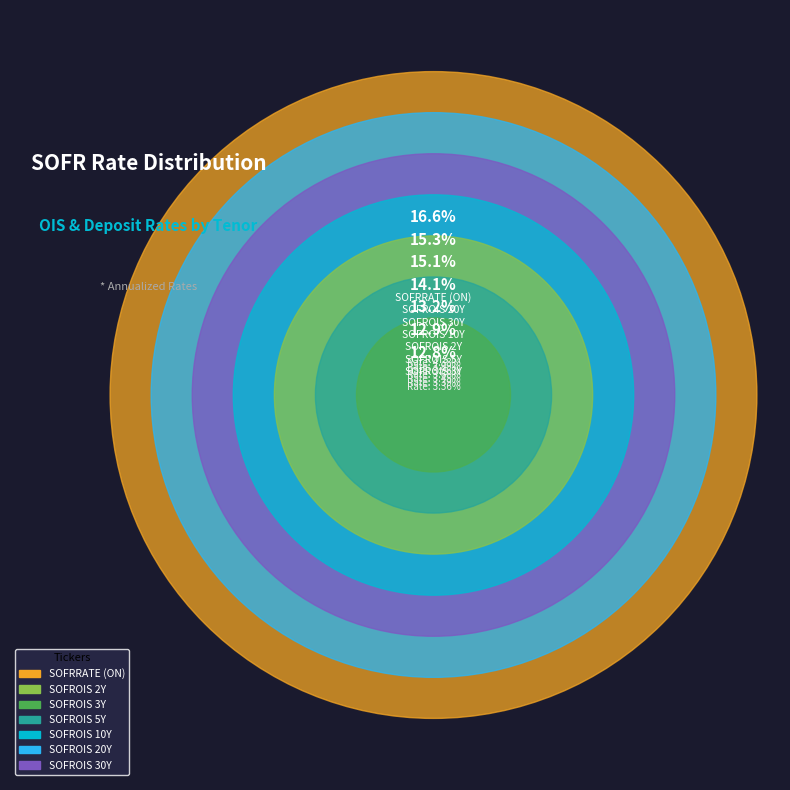

What is the smallest slice in the pie chart?

SOFROIS 3Y